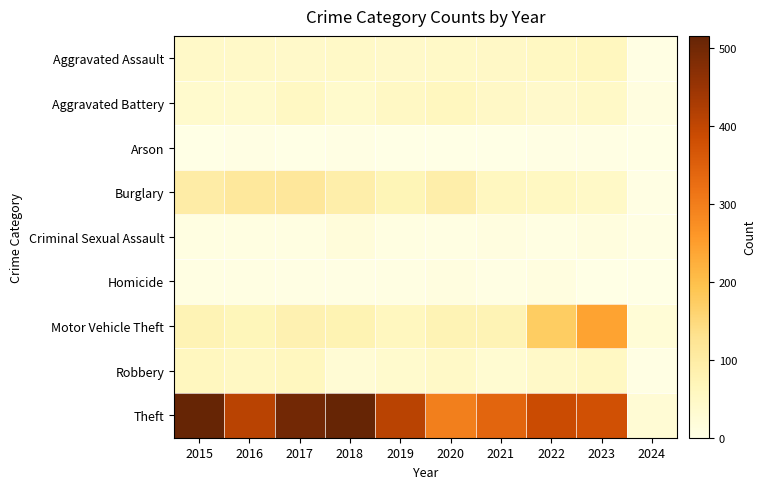

At 2022, list the series in order from largest to smallest.

Theft, Motor Vehicle Theft, Burglary, Aggravated Assault, Robbery, Aggravated Battery, Homicide, Criminal Sexual Assault, Arson